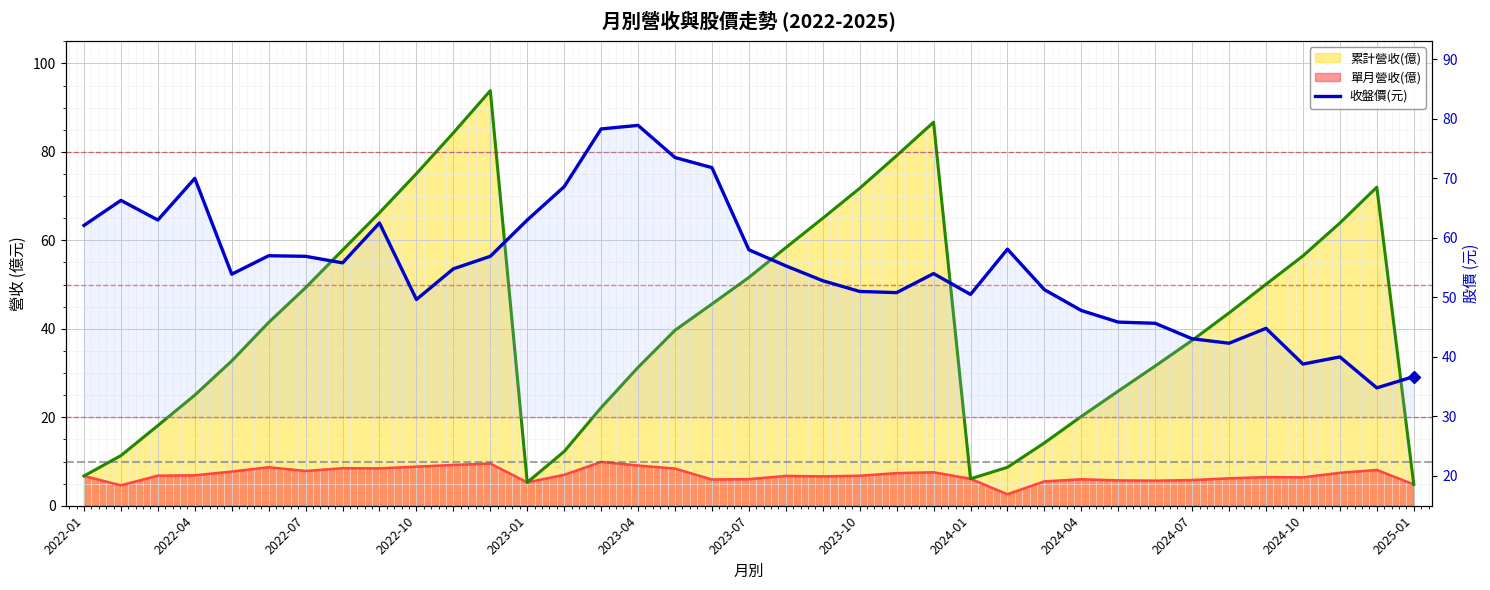

What is the average value?

55.3